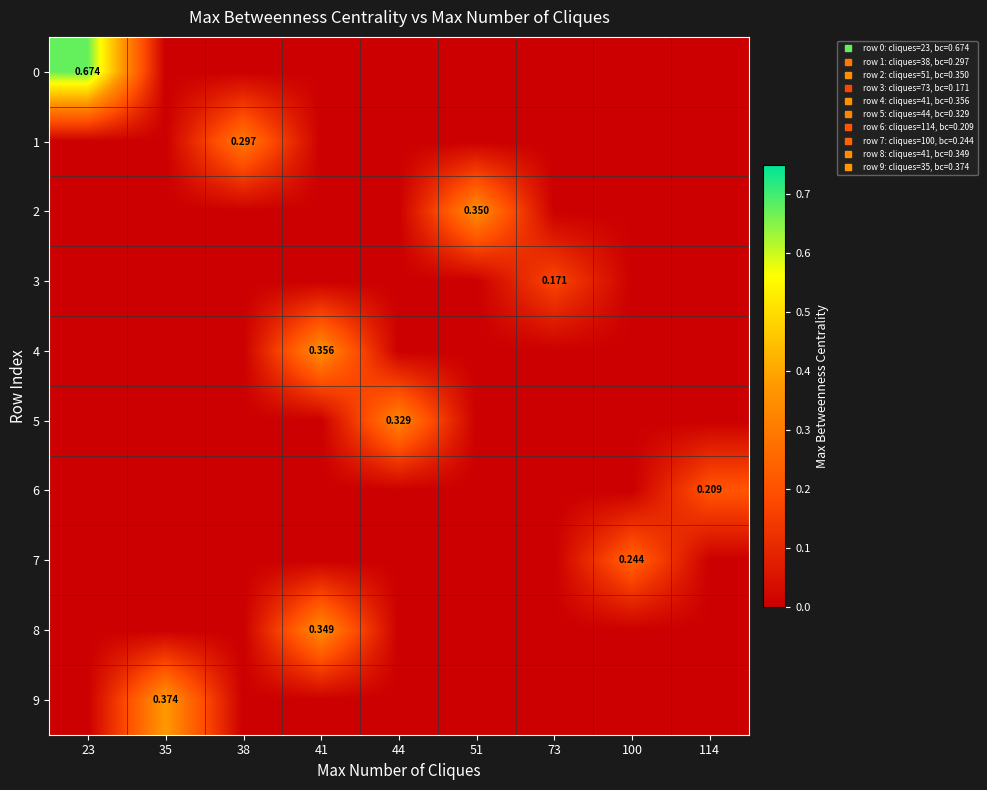

How many data points in 6 are above 0?

1